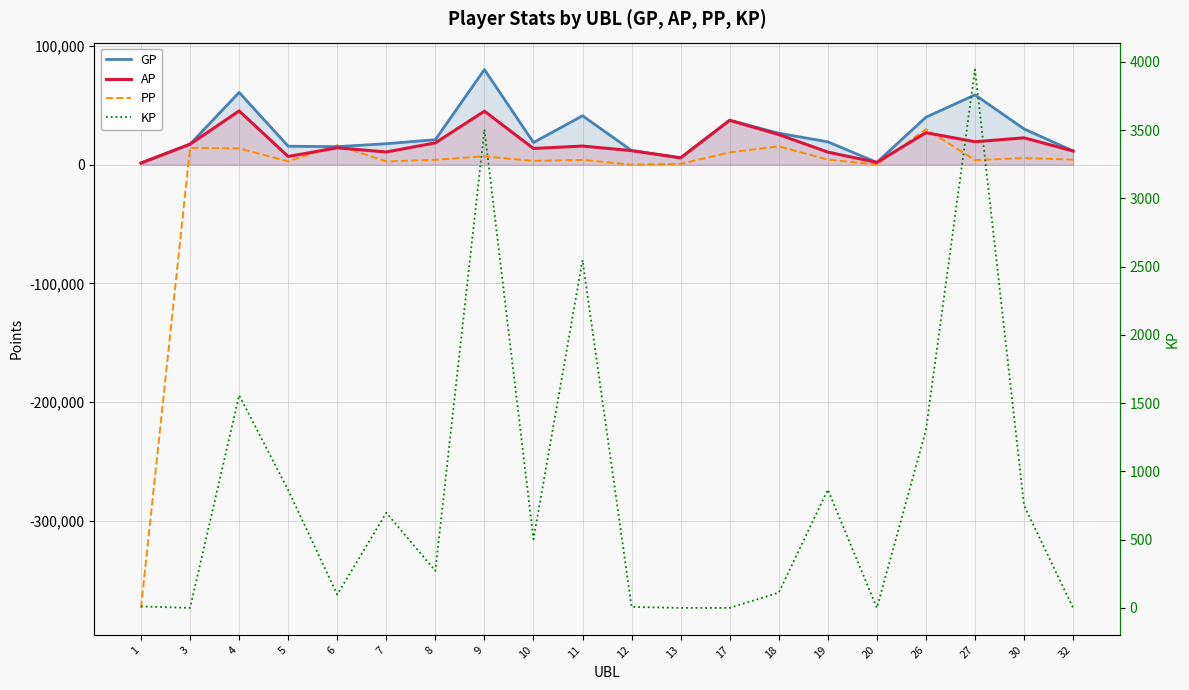

List the series in order of their overall mean, lowest first.

PP, KP, AP, GP